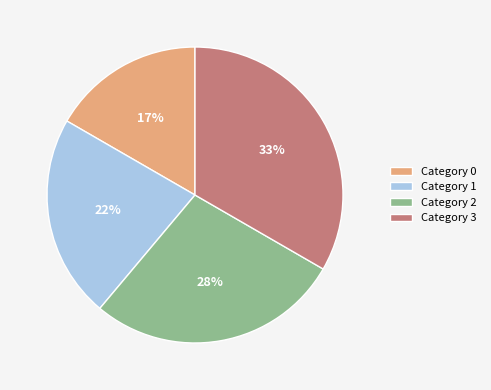

Combined, do Category 2 and Category 3 account for over 50%?

Yes